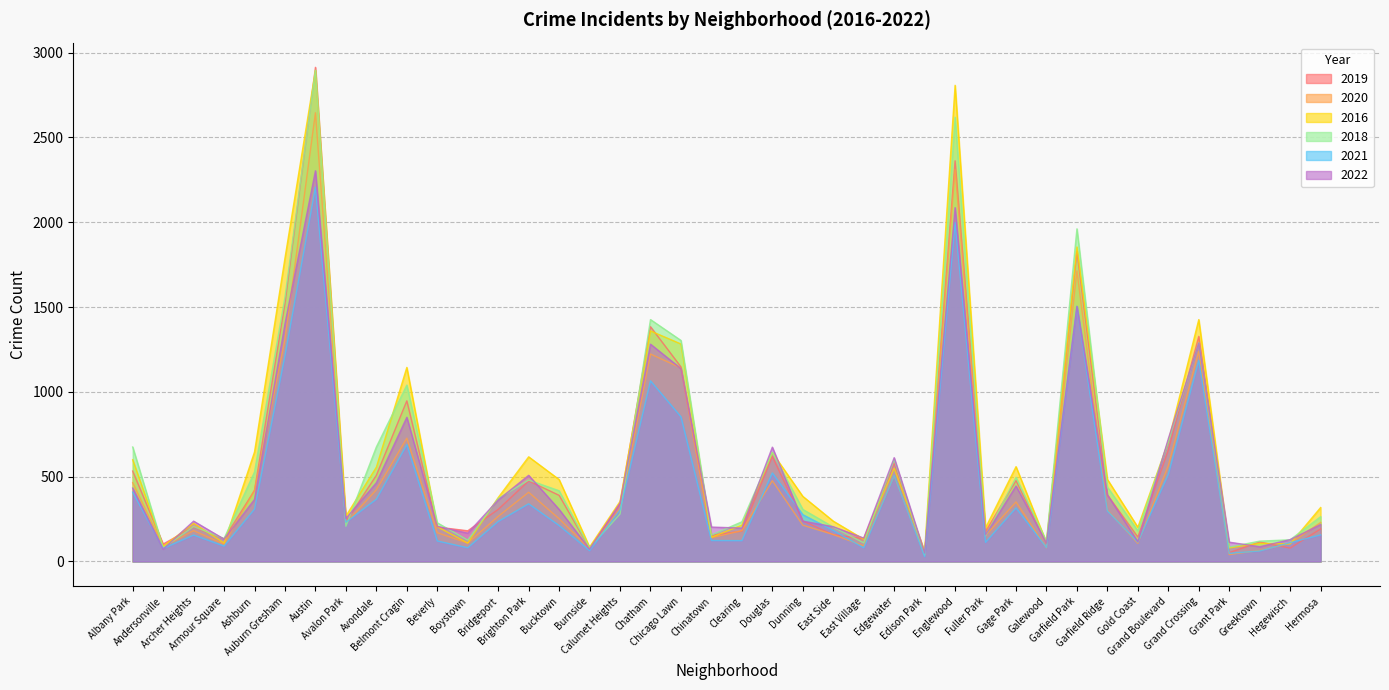

At how many categories does at least one series exceed 1658?

4